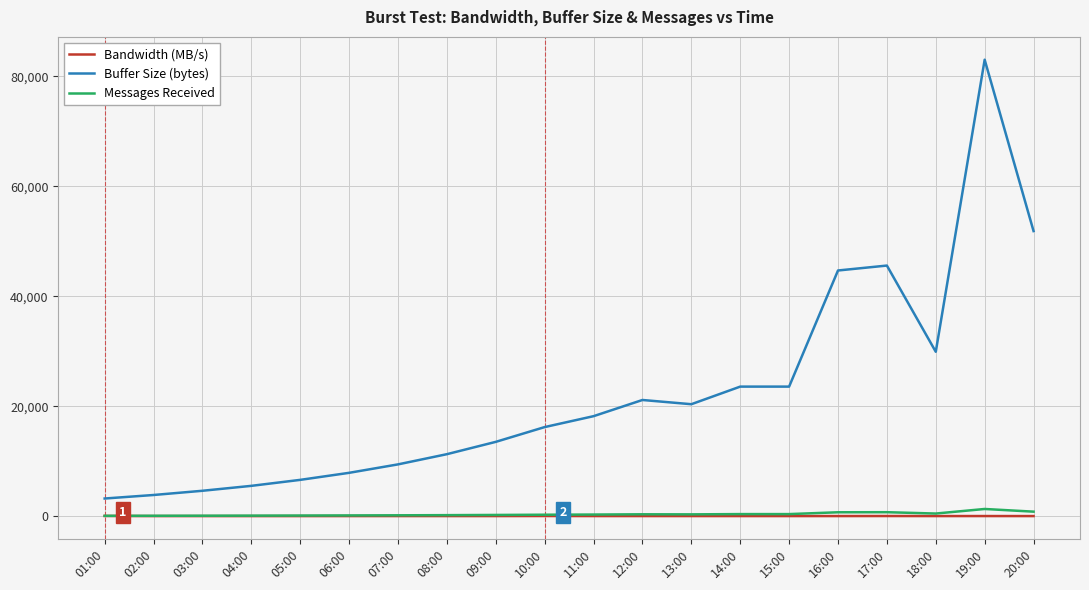

Is the value of Bandwidth (MB/s) at 18:00 greater than the value of Buffer Size (bytes) at 09:00?

No